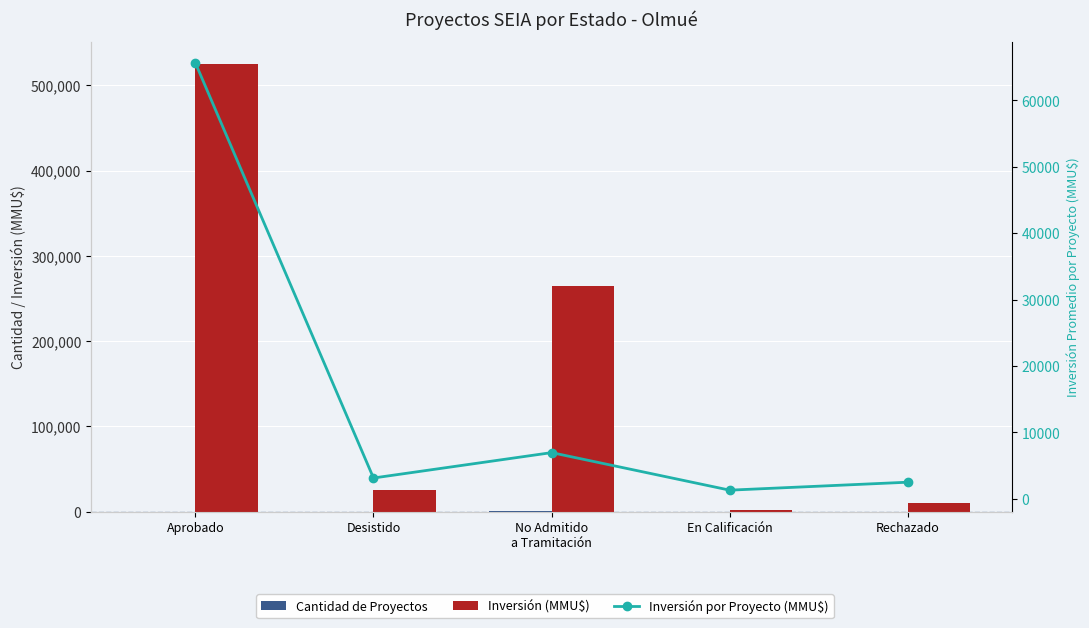

Read the Inversión (MMU$) value at Desistido.

25050.0